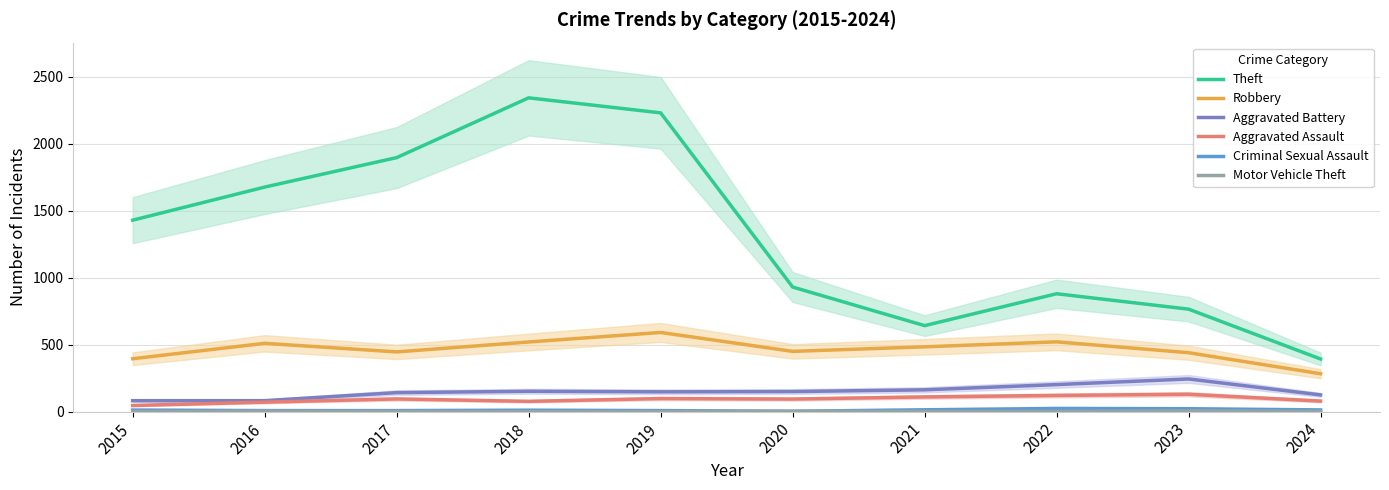

Is it true that Motor Vehicle Theft equals 1 at 2018?

False